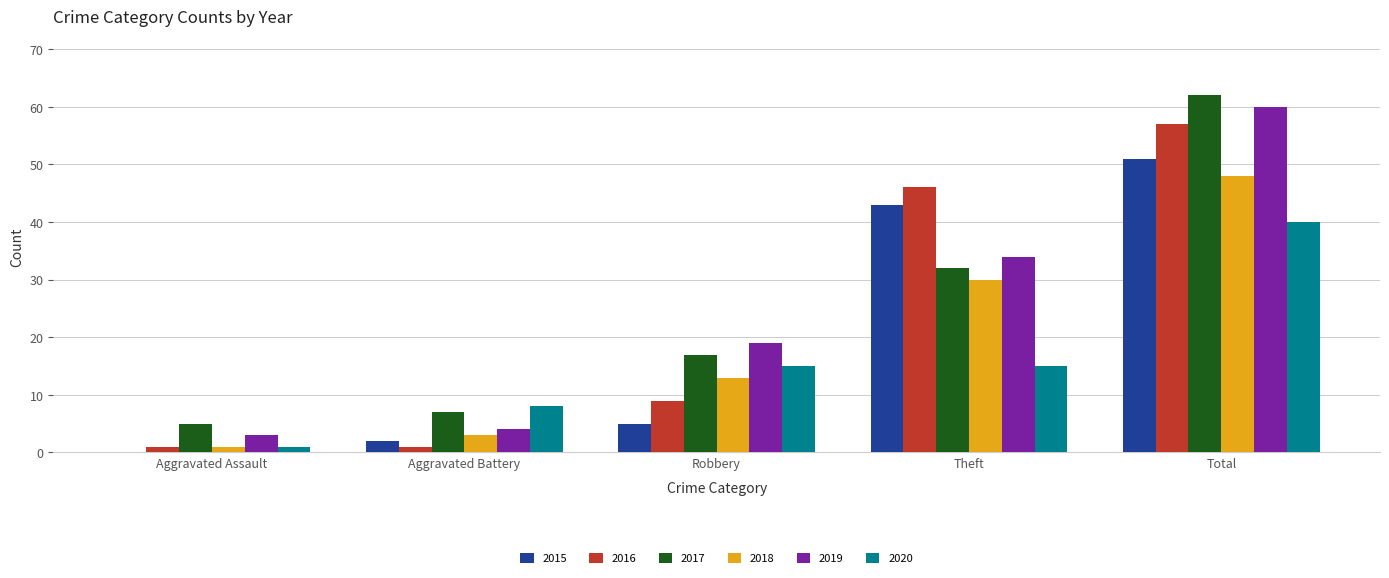

Reading left to right, list all the values displayed in this chart.

2015: 0	2	5	43	51
2016: 1	1	9	46	57
2017: 5	7	17	32	62
2018: 1	3	13	30	48
2019: 3	4	19	34	60
2020: 1	8	15	15	40